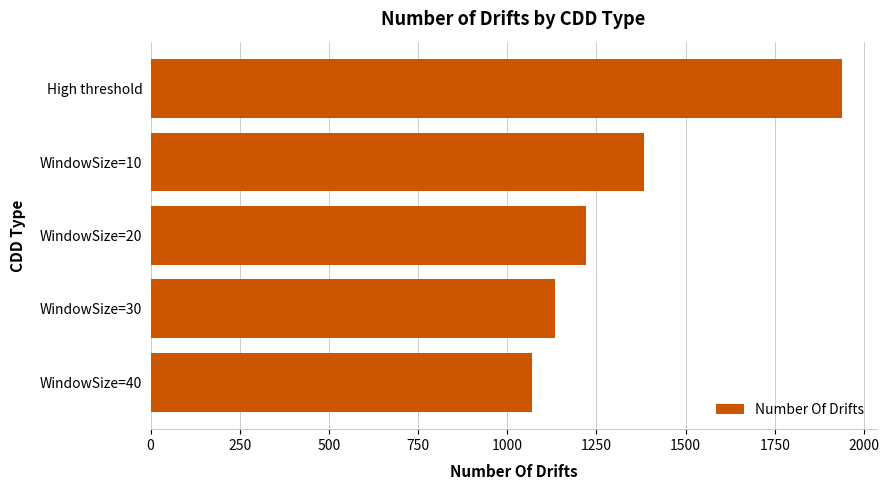

At which label is the value closest to 1503?

WindowSize=10